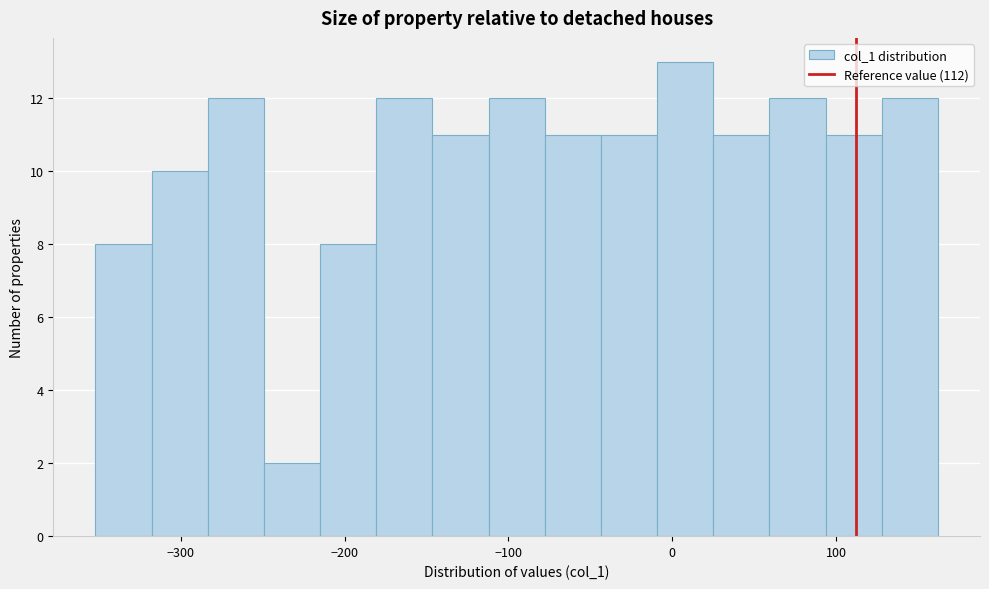

Around what value on the x-axis is the tallest bar? Give the approximate position of its centre, as read against the axis.

10